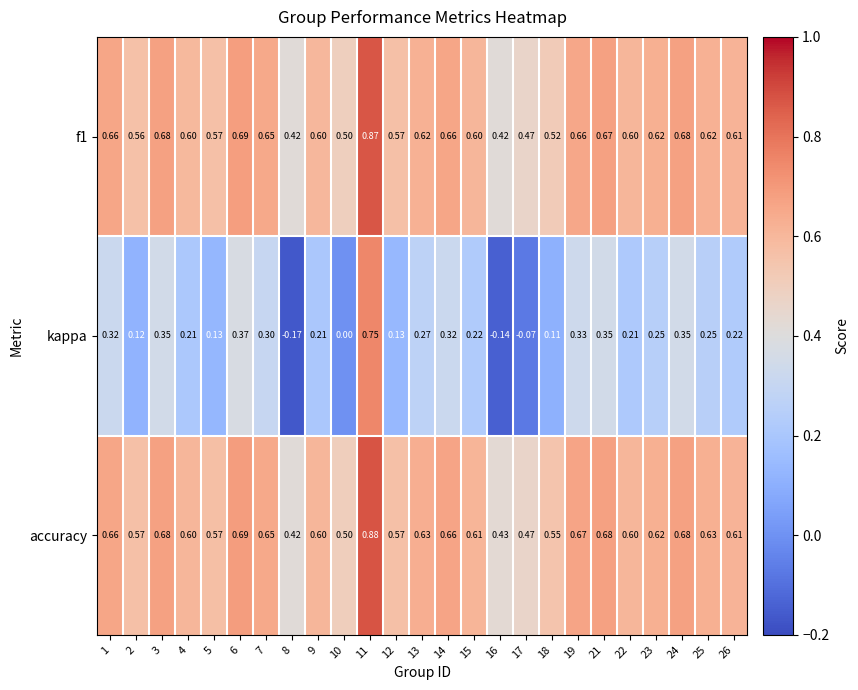

Which series changed the most between 9 and 17?

kappa